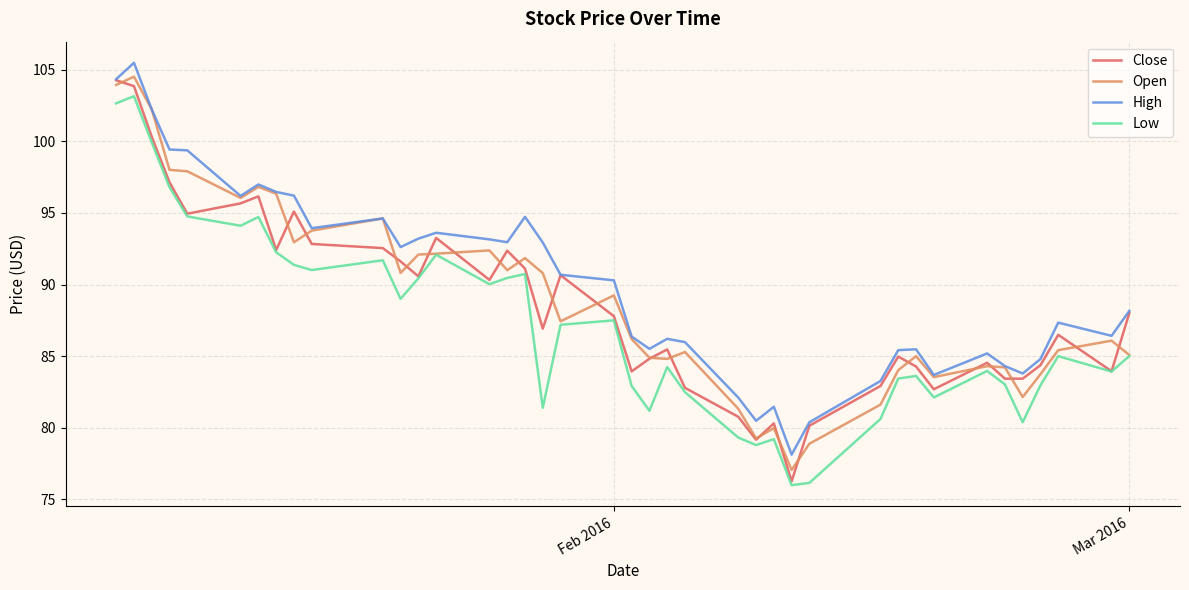

What is the highest value of the Low series?

103.1